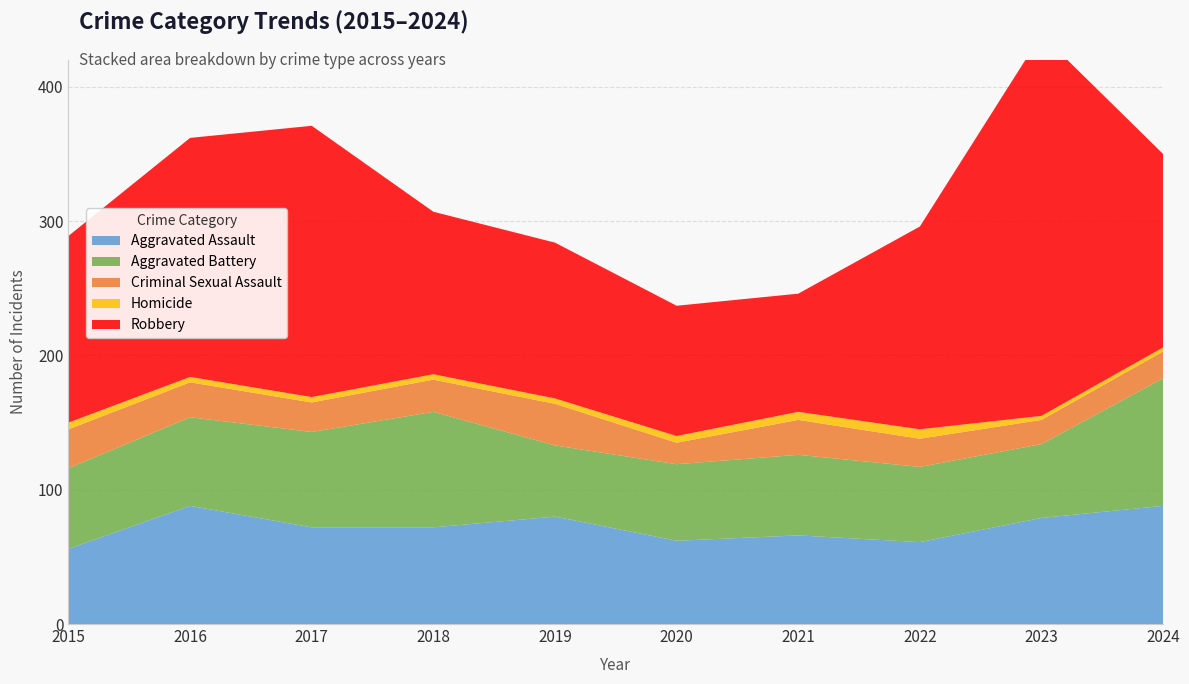

Reading right to left, list all the values displayed in this chart.

Aggravated Assault: 88	79	61	66	62	80	72	72	88	56
Aggravated Battery: 95	55	56	60	57	53	86	71	66	60
Criminal Sexual Assault: 20	18	21	26	16	31	24	22	26	29
Homicide: 3	3	7	6	5	4	4	4	4	5
Robbery: 144	284	151	88	97	116	121	202	178	139